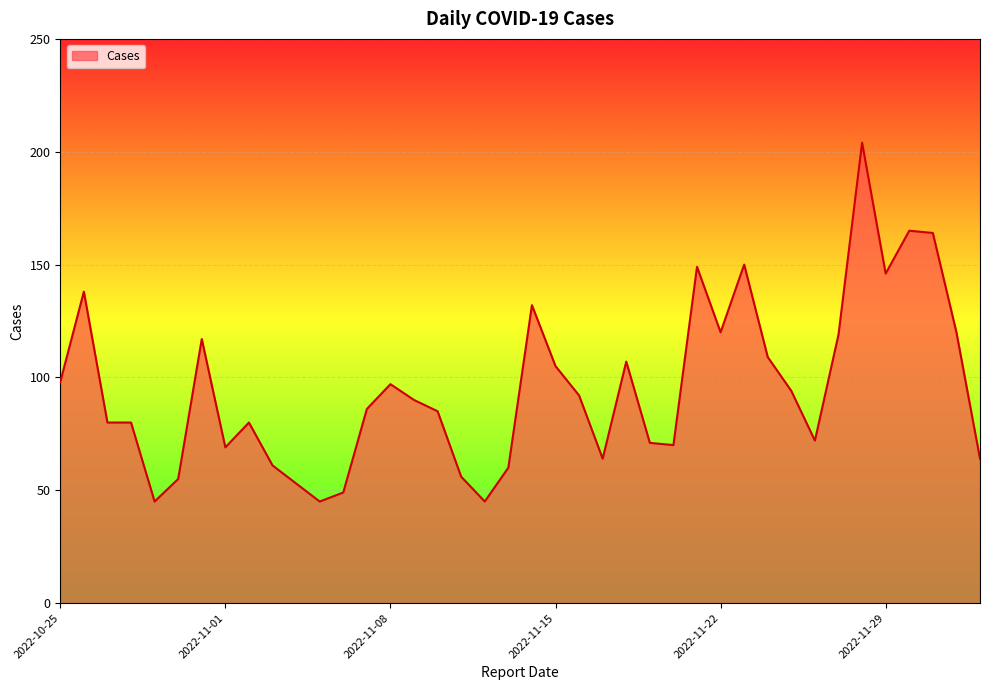

What is the smallest value displayed?

45